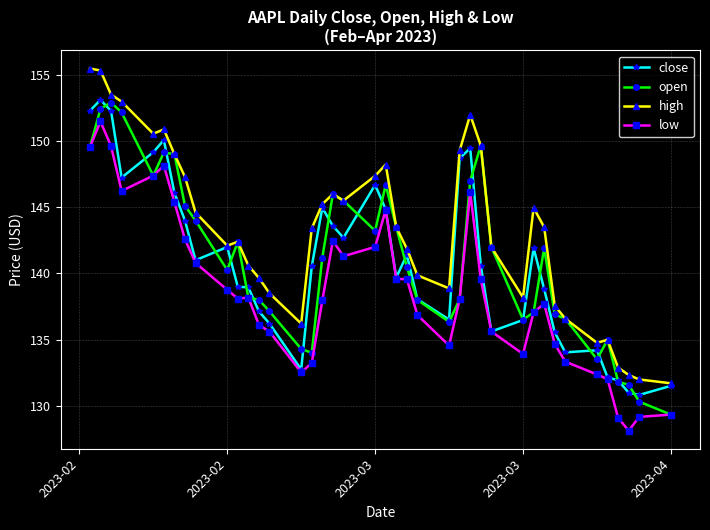

What is the value of the close point at the 6th from the left?

150.1